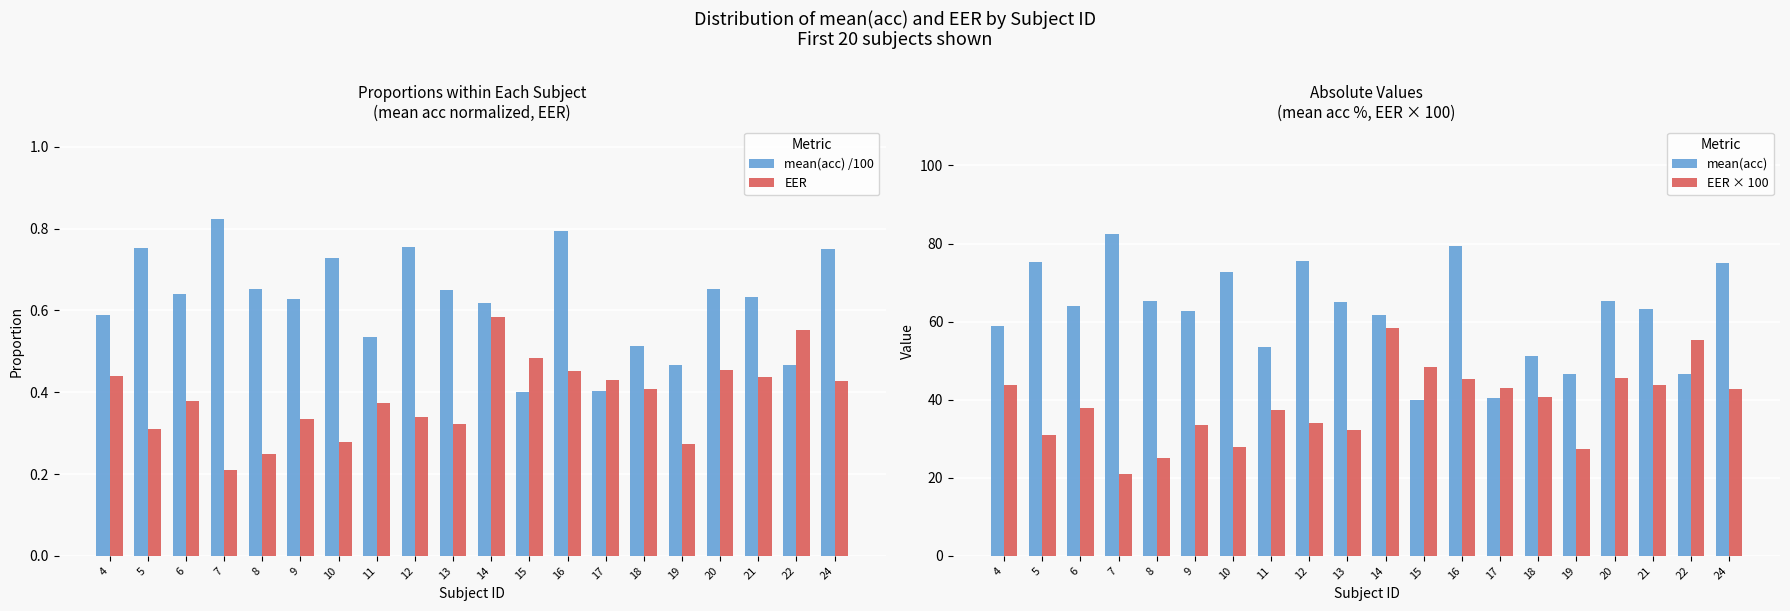

How many series are shown in this chart?

4